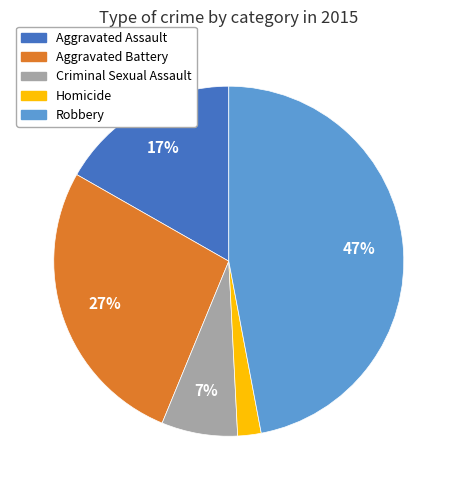

Count the number of slices in the pie.

5